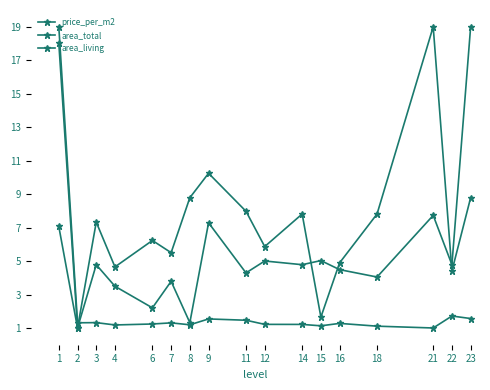

How many series are shown in this chart?

3